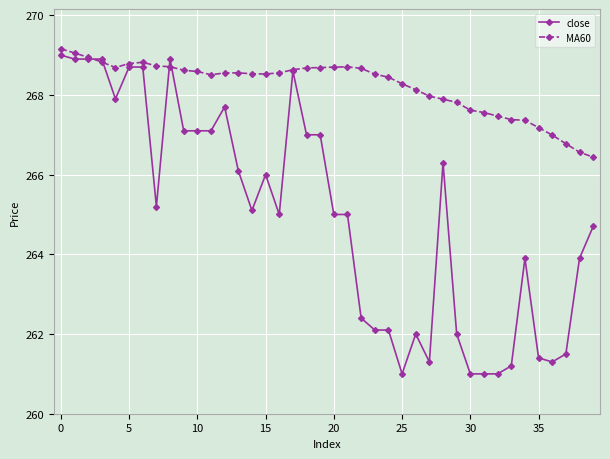

Which series has the largest range (max minus min)?

close